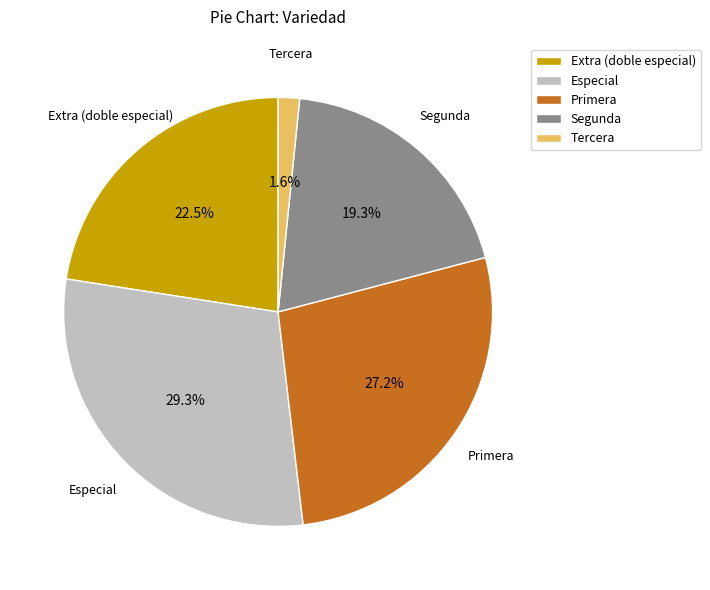

What is the smallest slice in the pie chart?

Tercera